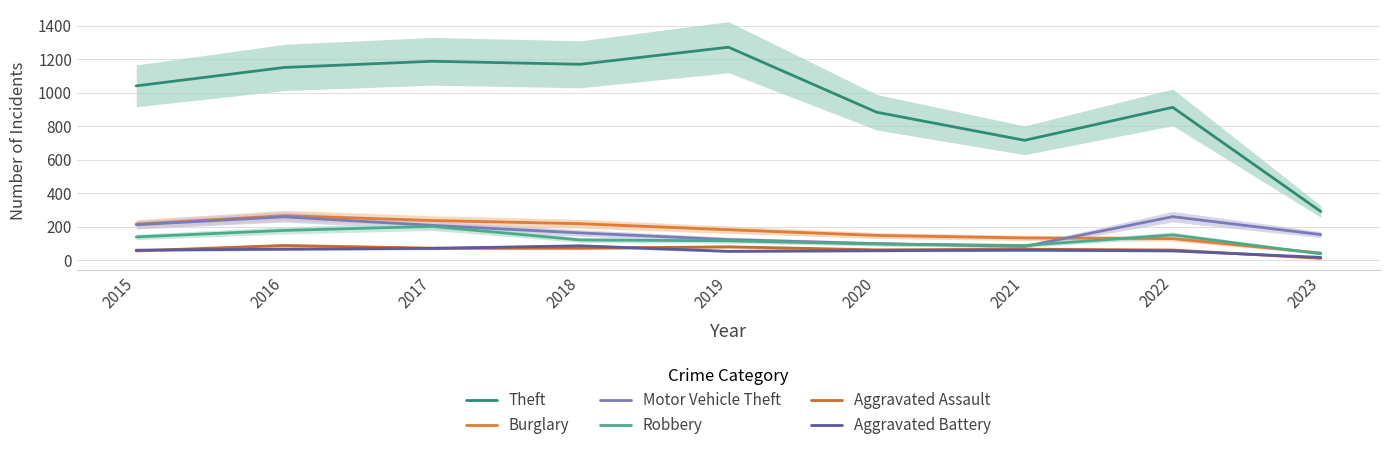

The value of Burglary at 2015 is 324. True or false?

False